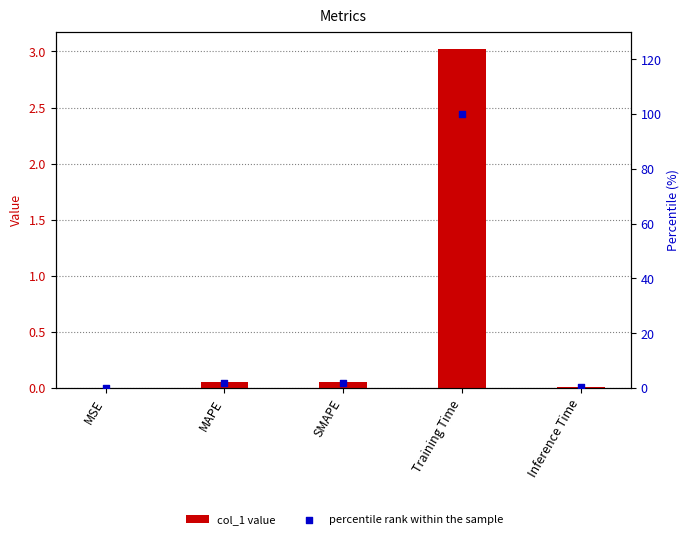

What is the total value across all series at Inference Time?

0.4